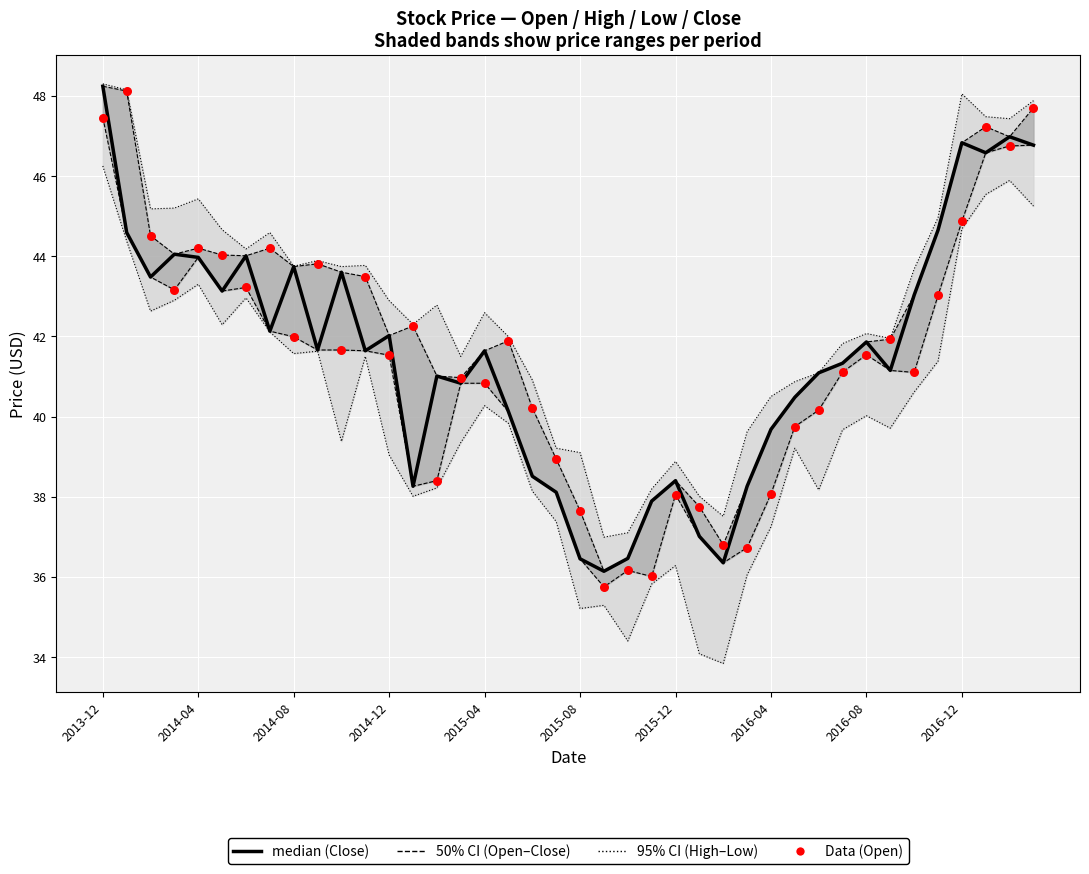

At how many categories does at least one series exceed 34?

40